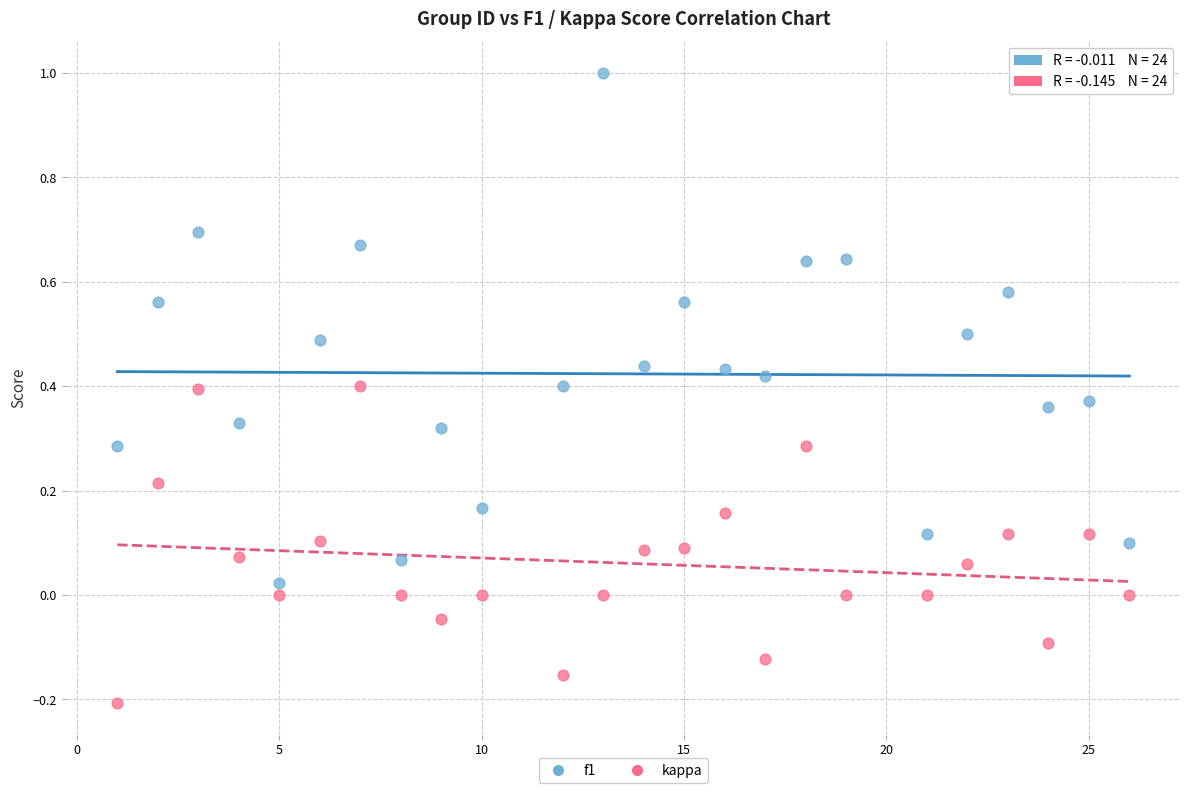

Which series contains the lowest Y value?

kappa